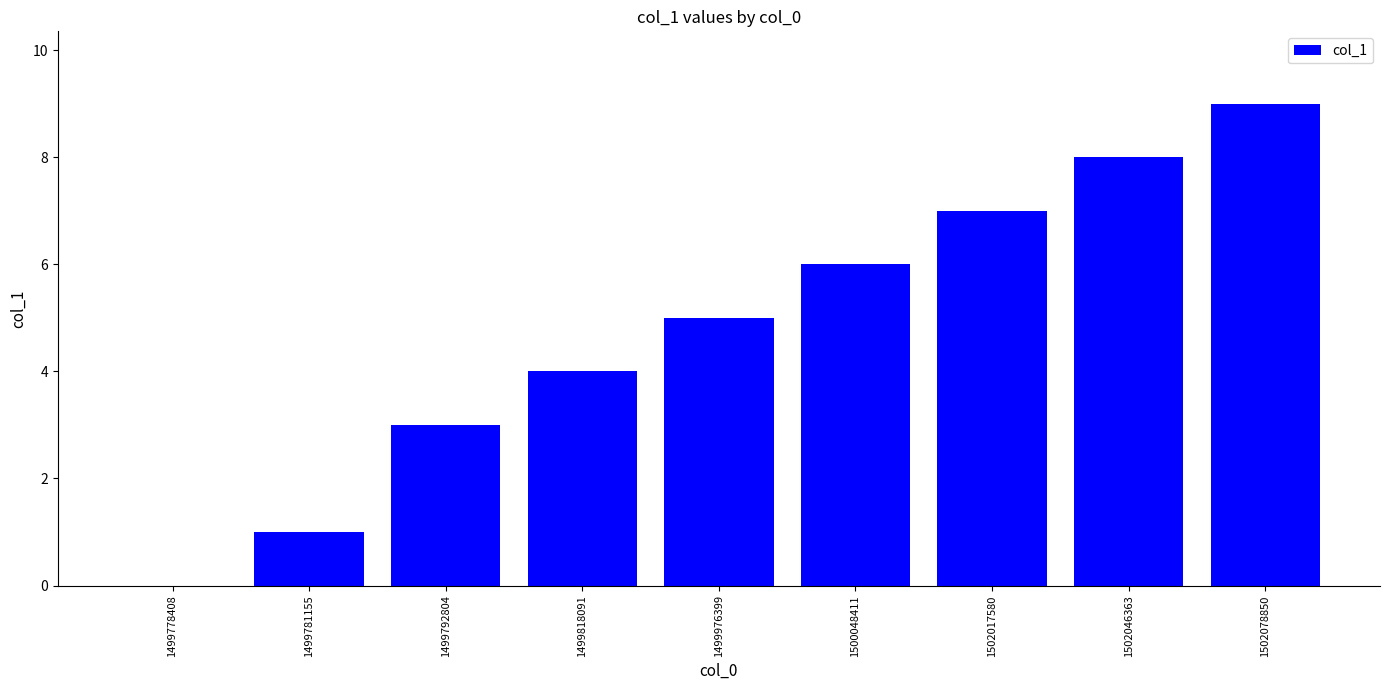

The chart shows a value of 6 at 1502078850. True or false?

False